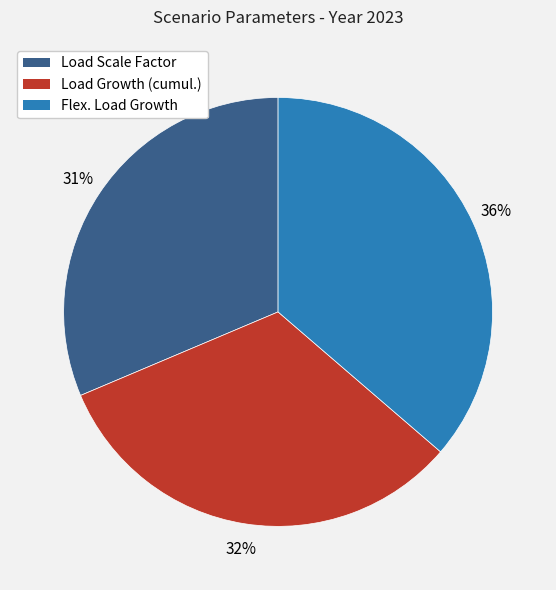

True or false: Flex. Load Growth accounts for 42% of the total.

False